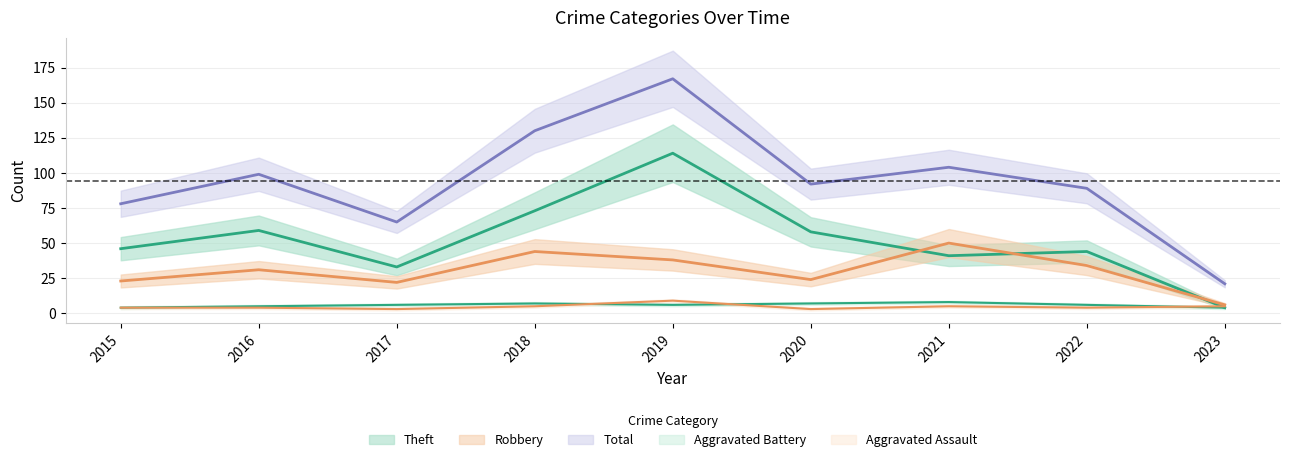

What is the value of the Theft point at the 8th from the left?

44